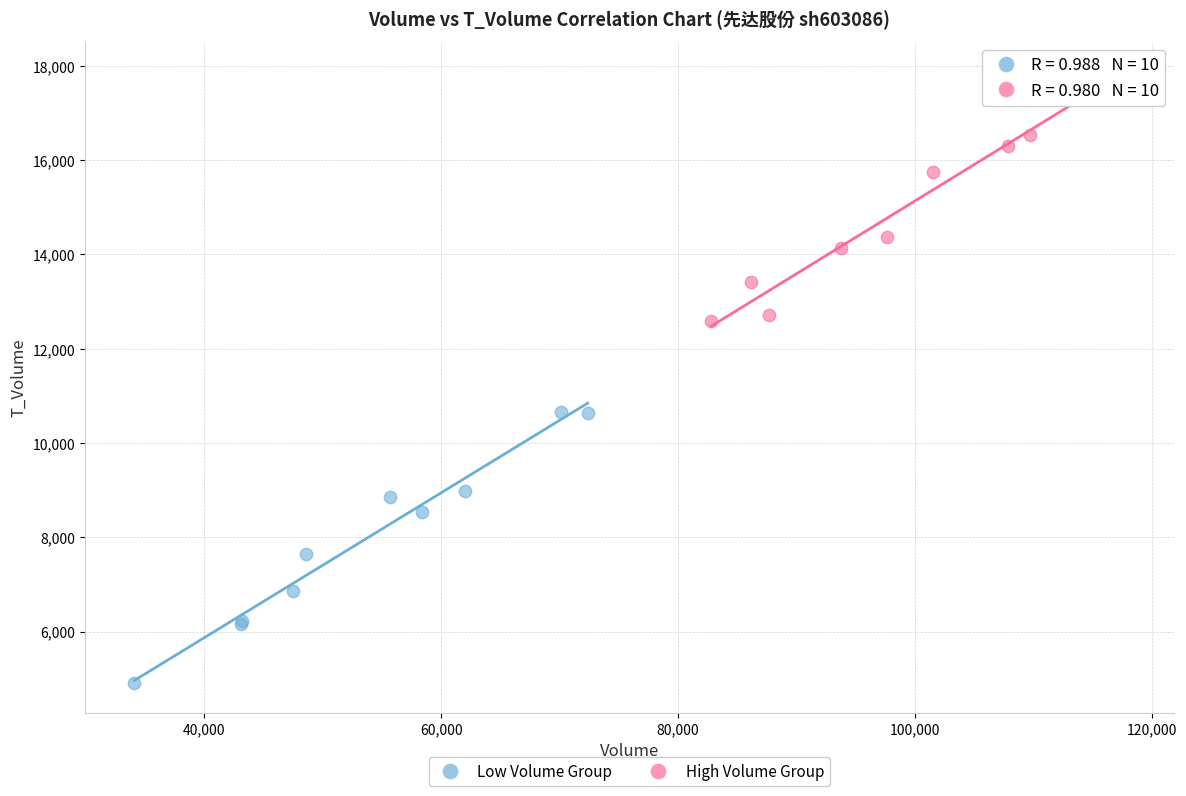

What are all the series names shown in the legend?

Low Volume Group, High Volume Group